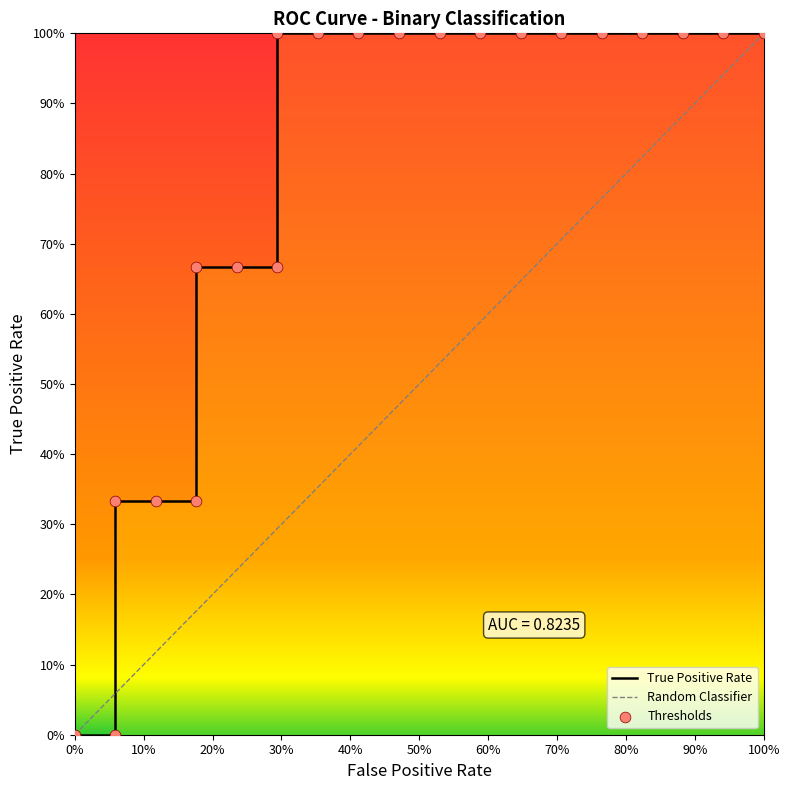

Between 1.0 and 0.7058823529411765, which is larger?

1.0